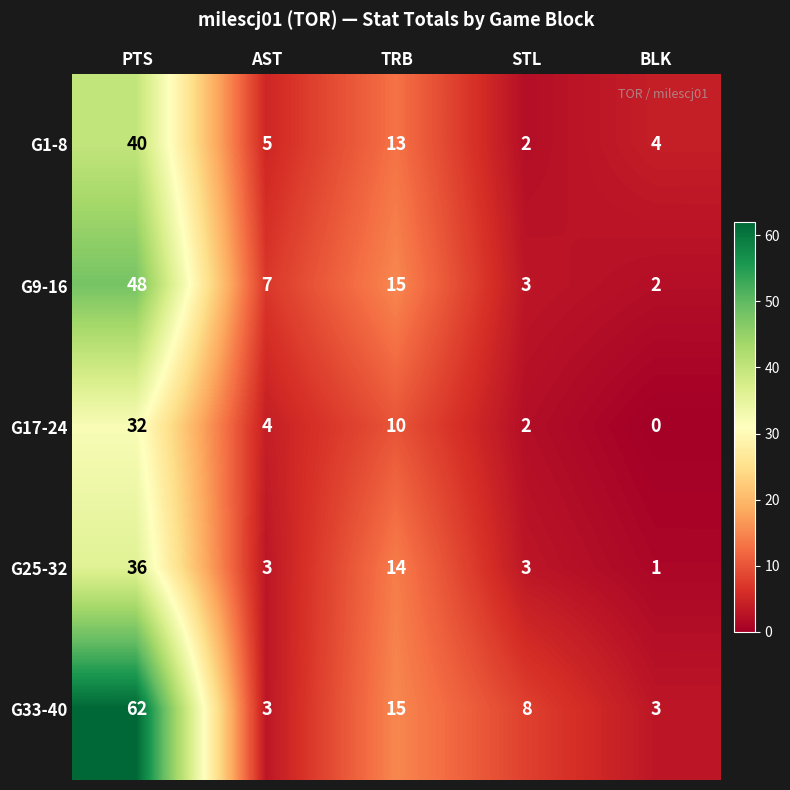

The value of G1-8 at PTS is 68. True or false?

False